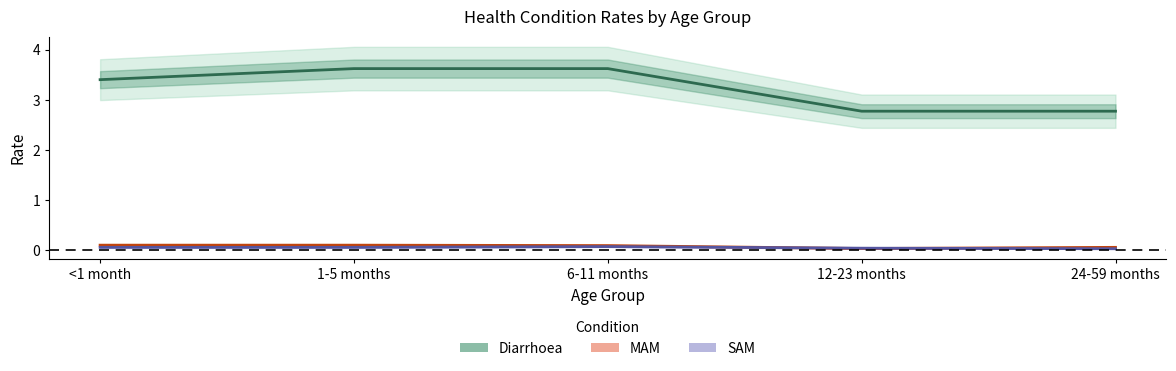

Between 24-59 months and 6-11 months, which is larger?

6-11 months